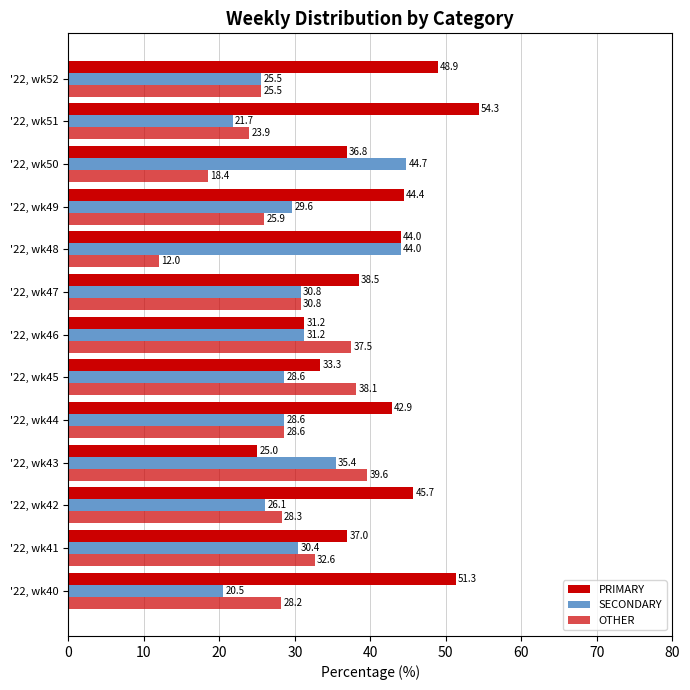

How many categories are shown in the chart?

13